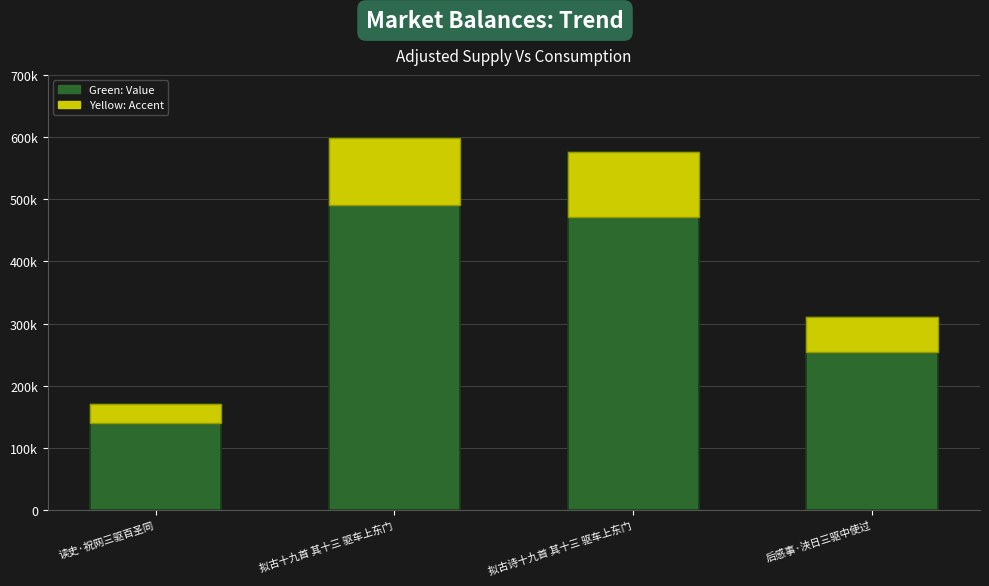

What is the label of the 1st bar from the left?

读史·祝网三驱百圣同